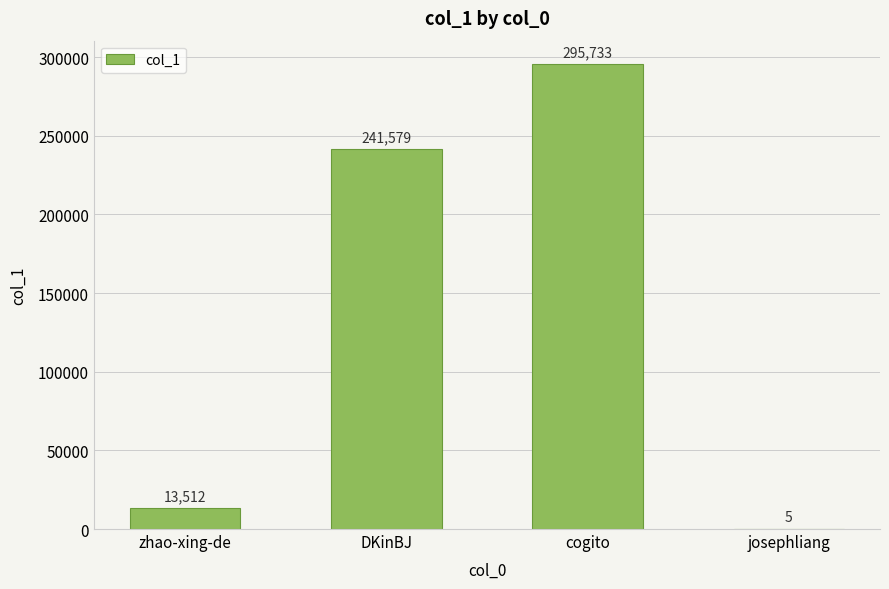

True or false: the data shows 13512 at zhao-xing-de.

True